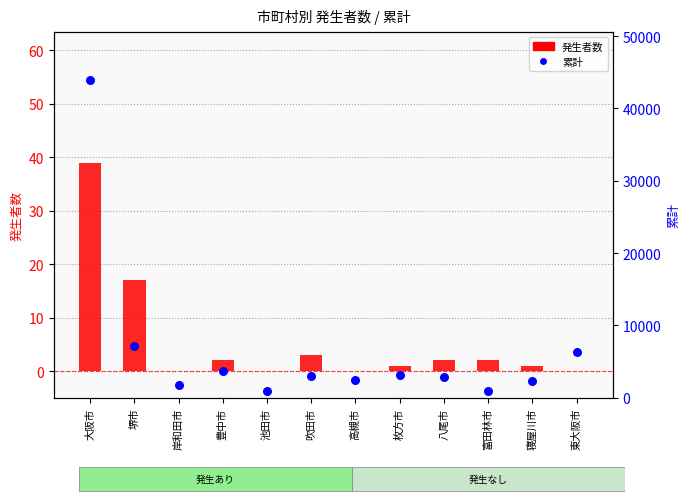

What are all the series names shown in the legend?

発生者数, 累計